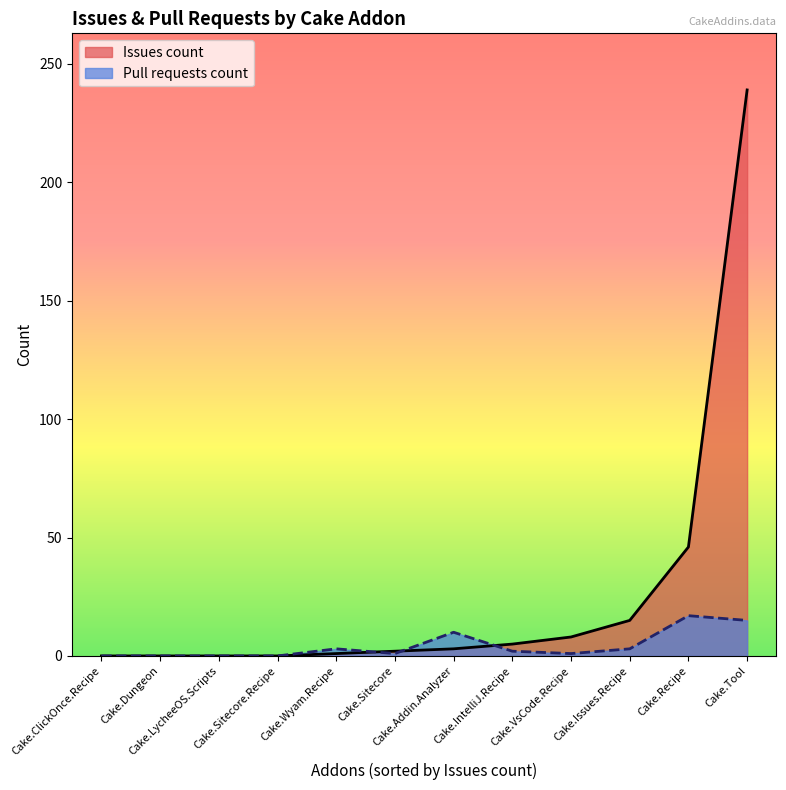

What is the greatest value displayed?

239